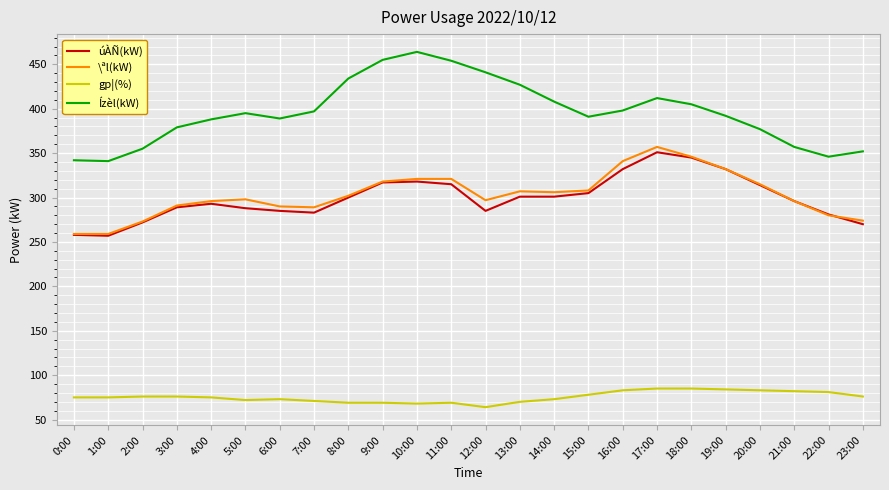

Between 21:00 and 22:00, which series saw the biggest shift?

\ªl(kW)